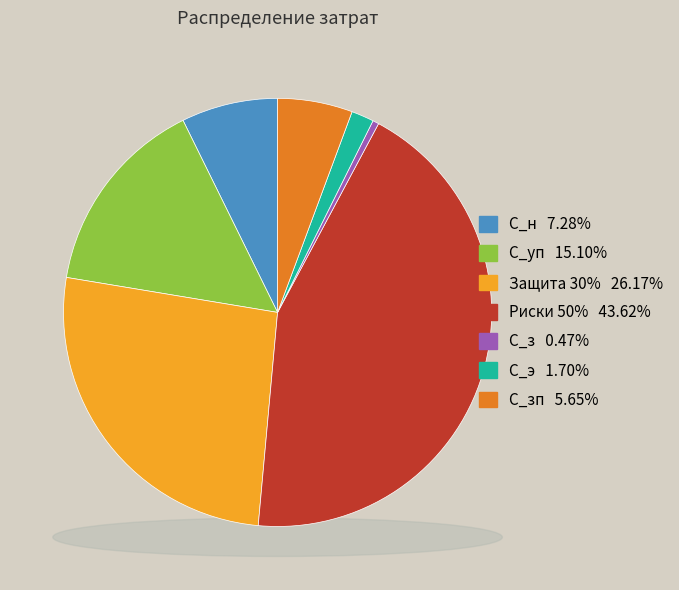

To the nearest percent, what is the combined percentage of Риски 50% and С_уп?

59%